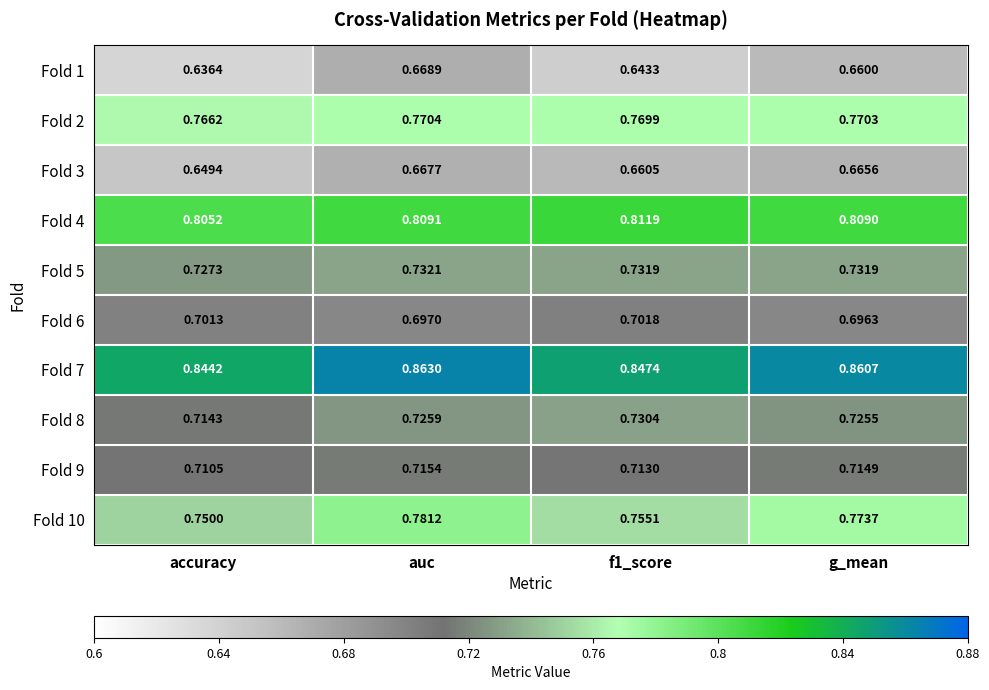

Between accuracy and g_mean, which series saw the biggest shift?

Fold 10